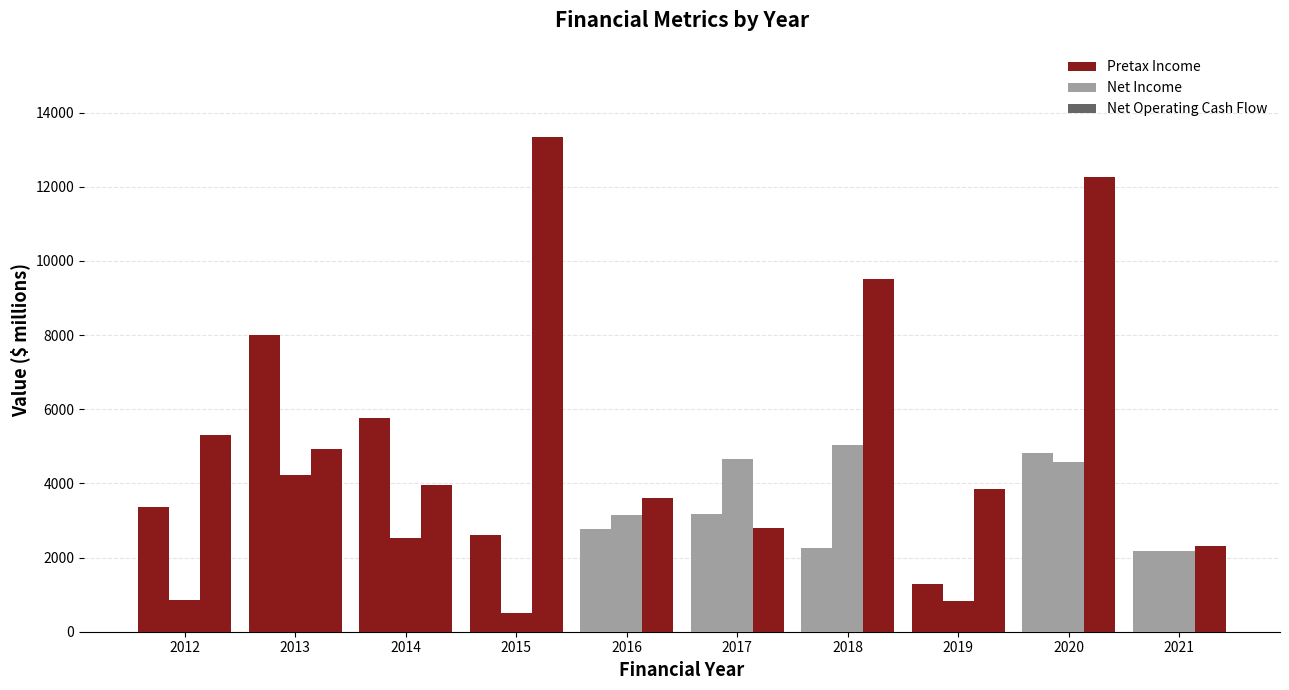

What is the minimum value shown in the chart?

492